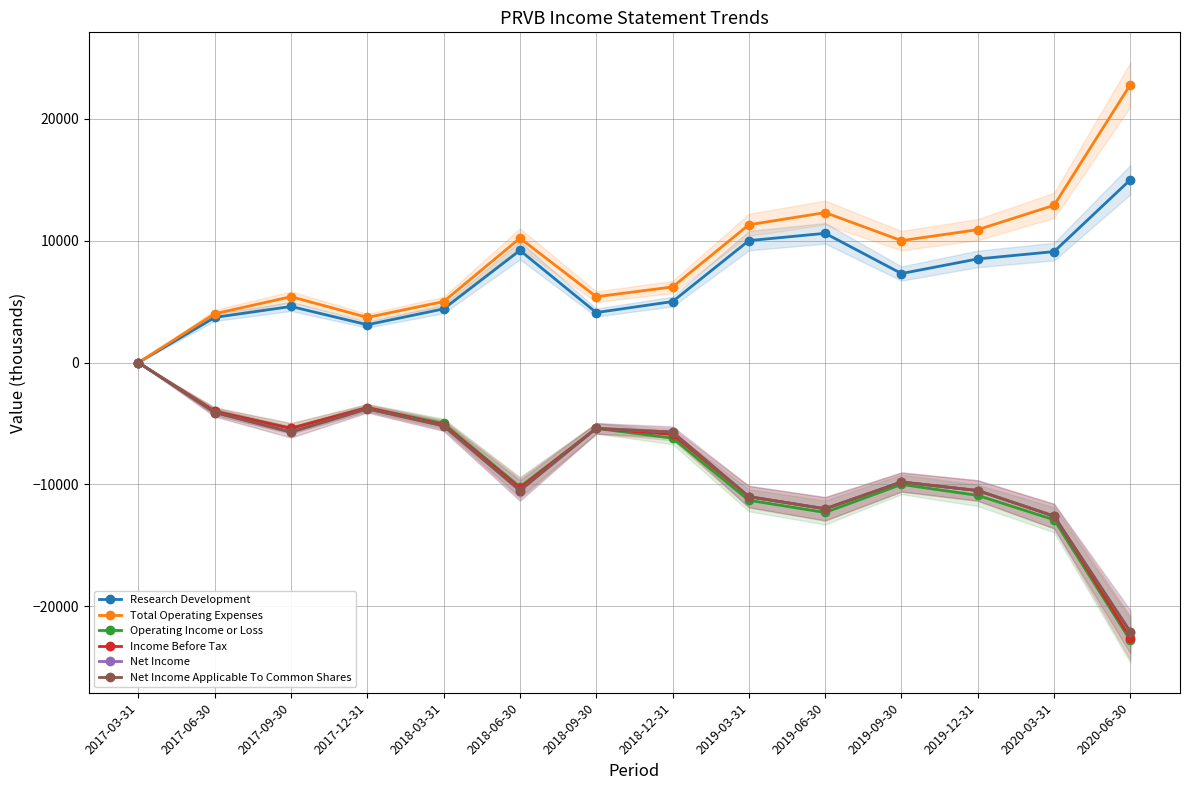

At which label is Income Before Tax closest to -11300?

2019-03-31